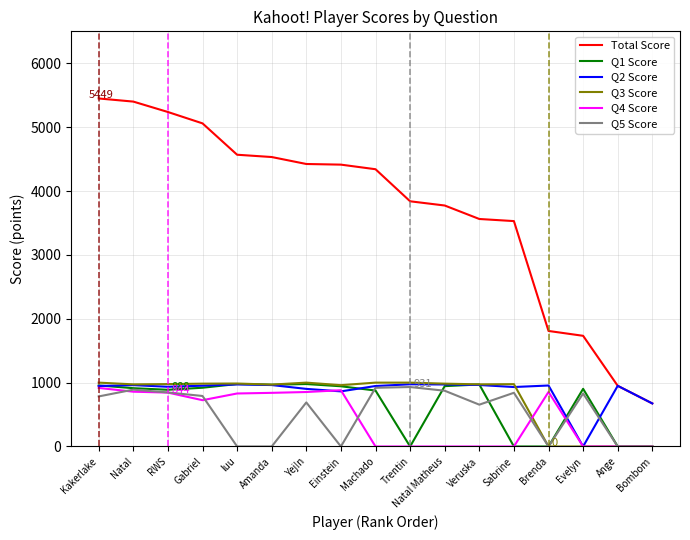

Which series has the widest spread of values?

Total Score